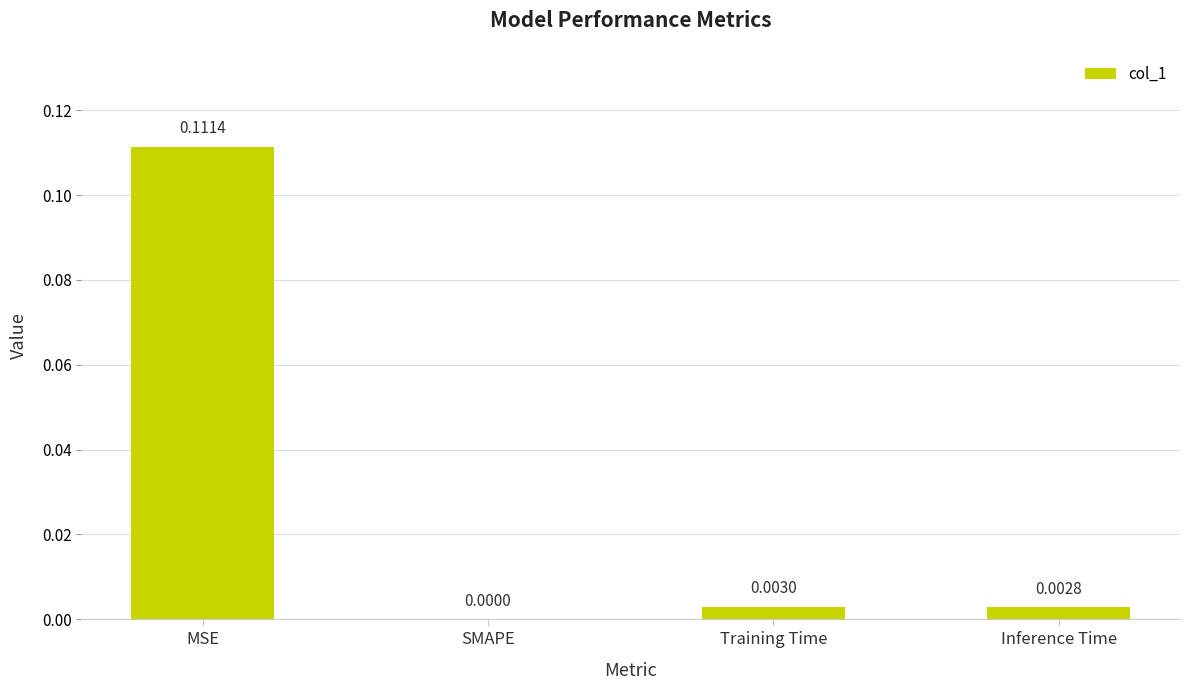

Which category has the highest value across all series?

MSE